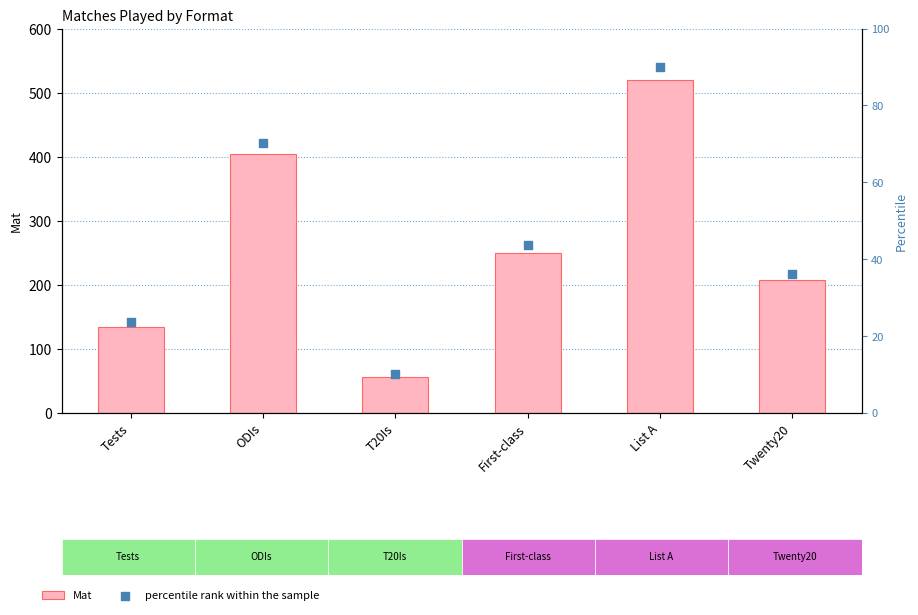

At which category is the sum across all series the highest?

List A